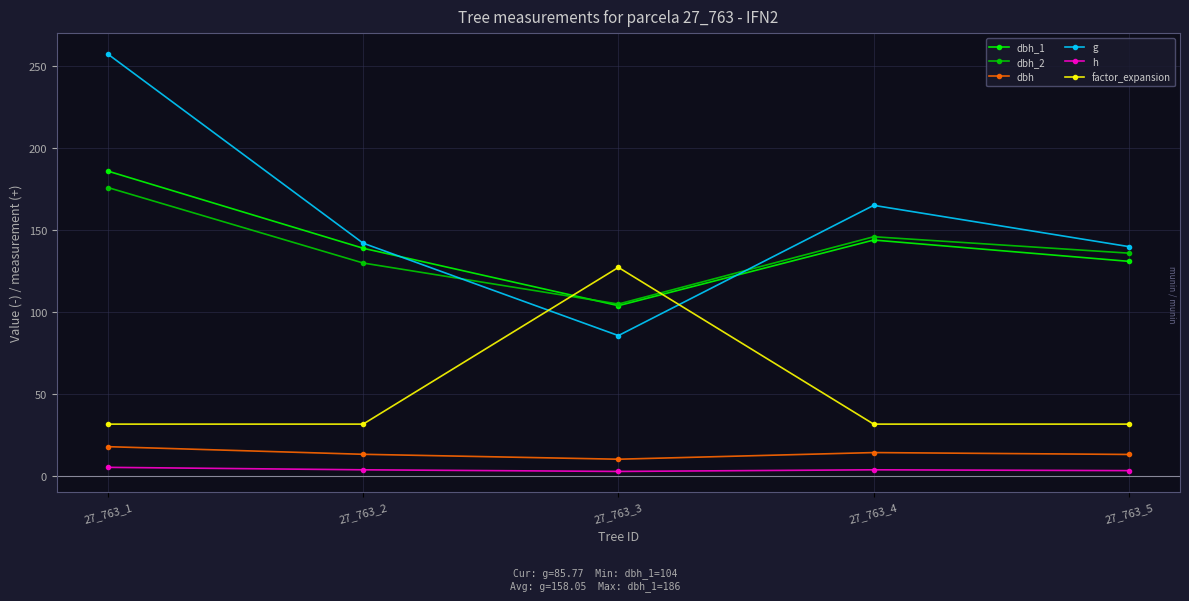

Is the value of dbh at 27_763_3 greater than the value of dbh_1 at 27_763_1?

No